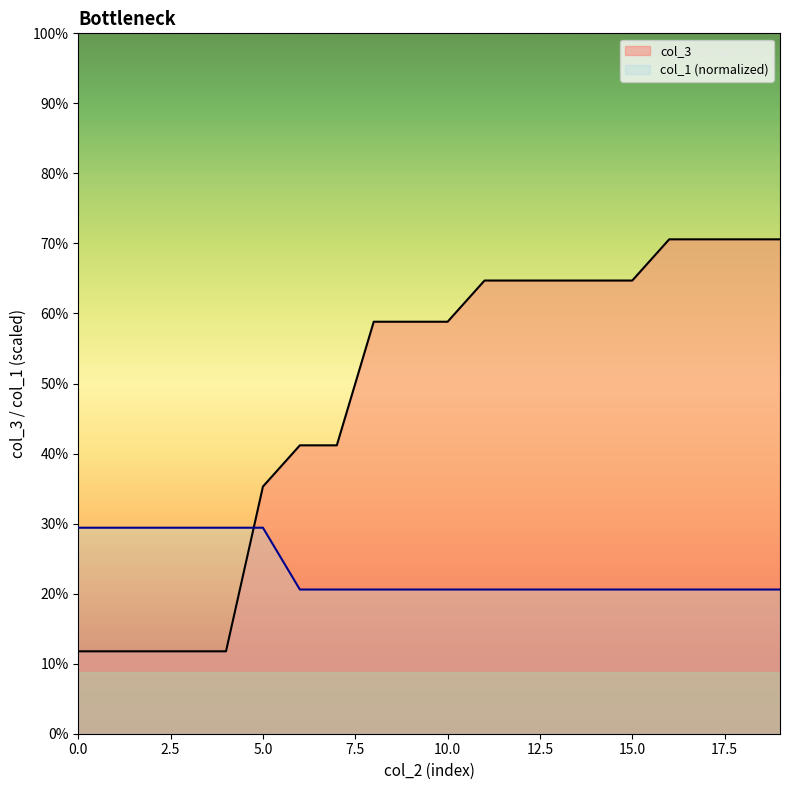

Which series ends up on top after the final intersection of col_3 and col_1?

col_3